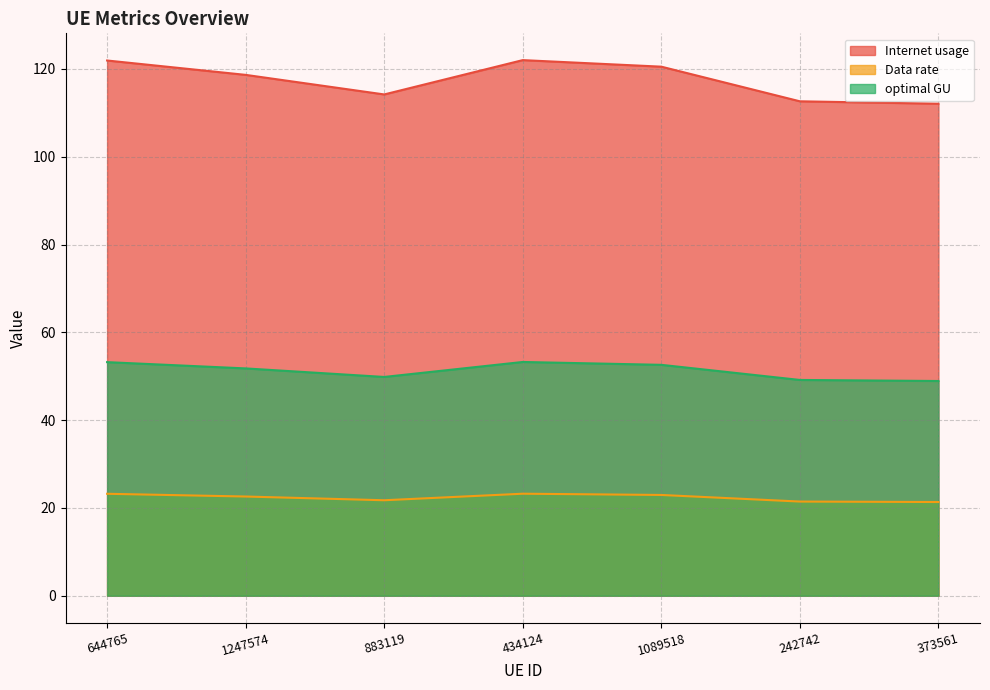

Rank the series by their average value, from lowest to highest.

Data rate, optimal GU, Internet usage